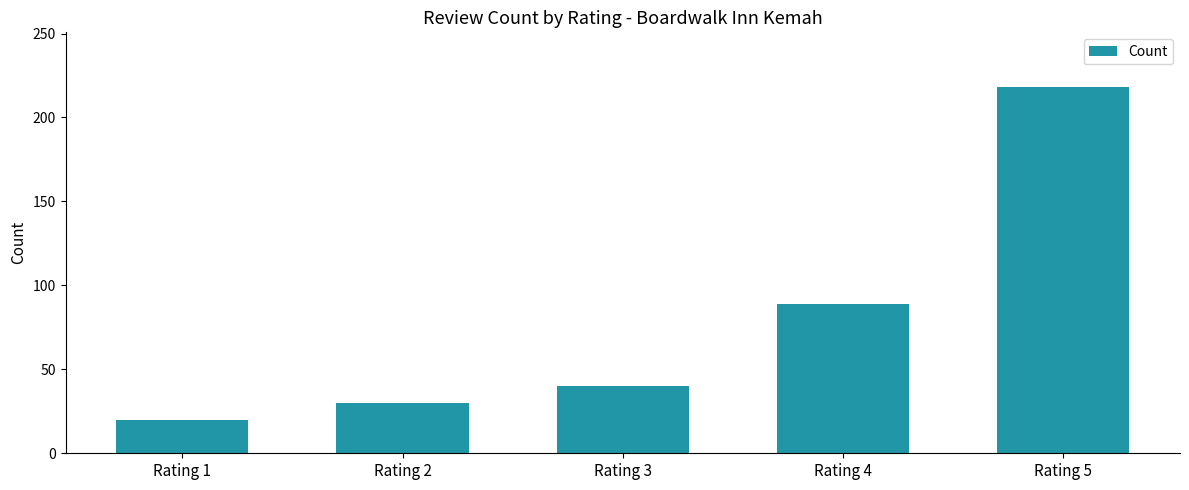

Reading left to right, extract all data points from this chart.

20	30	40	89	218